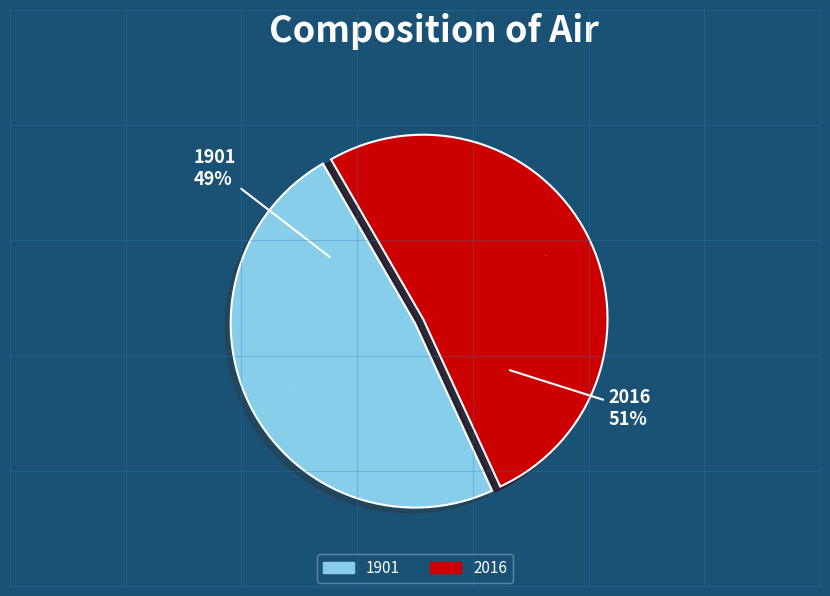

Rank the categories by value from lowest to highest.

1901, 2016